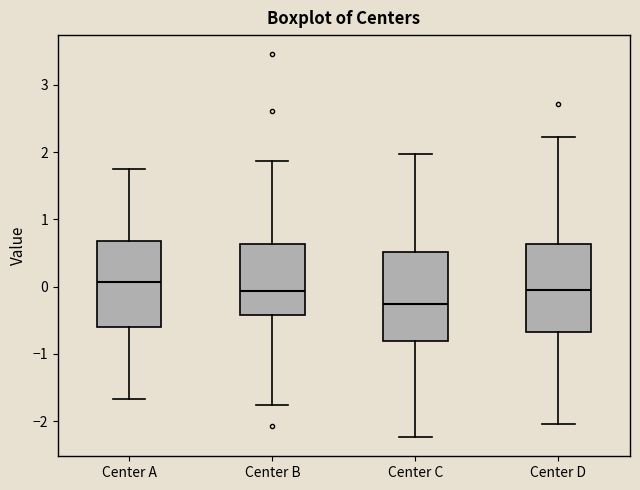

Reading left to right, transcribe this box plot: for each box, give where its median line is, the range the box spans, and where its two whiskers end, as read against the y-axis. The values are not printed on the chart, so give them approximately, as read against the axis.

Center A: median 0.1, box -0.6 to 0.7, whiskers -1.7 to 1.8
Center B: median -0.1, box -0.4 to 0.6, whiskers -1.8 to 1.9
Center C: median -0.3, box -0.8 to 0.5, whiskers -2.2 to 2.0
Center D: median 0.0, box -0.7 to 0.6, whiskers -2.0 to 2.2